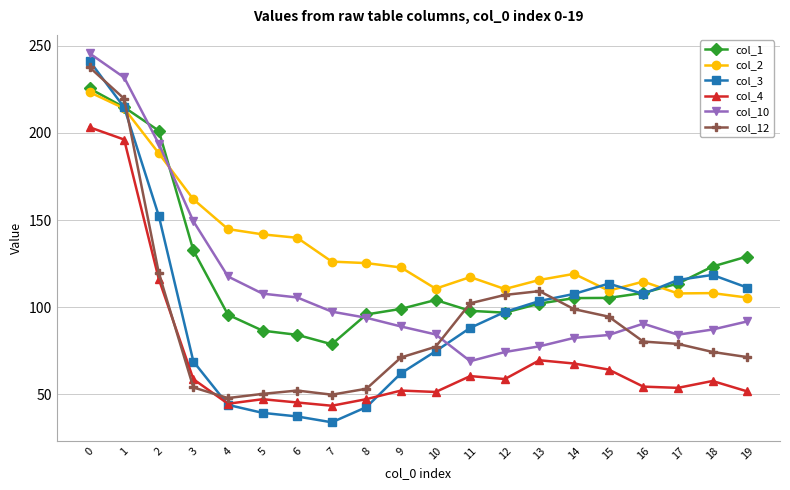

Which series has the widest spread of values?

col_3